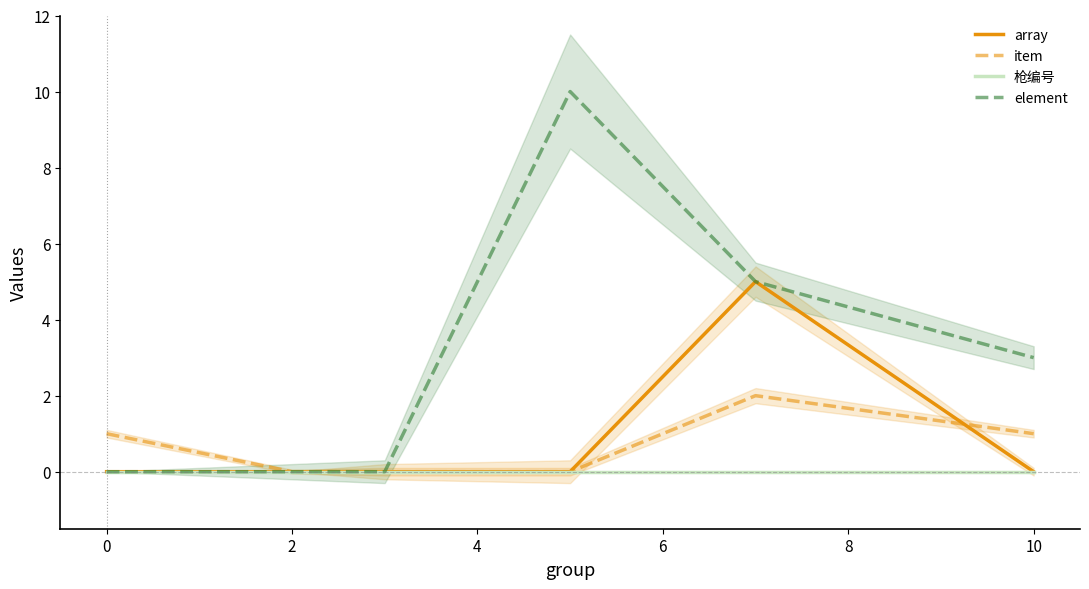

The value of array at 10 is 3. True or false?

False